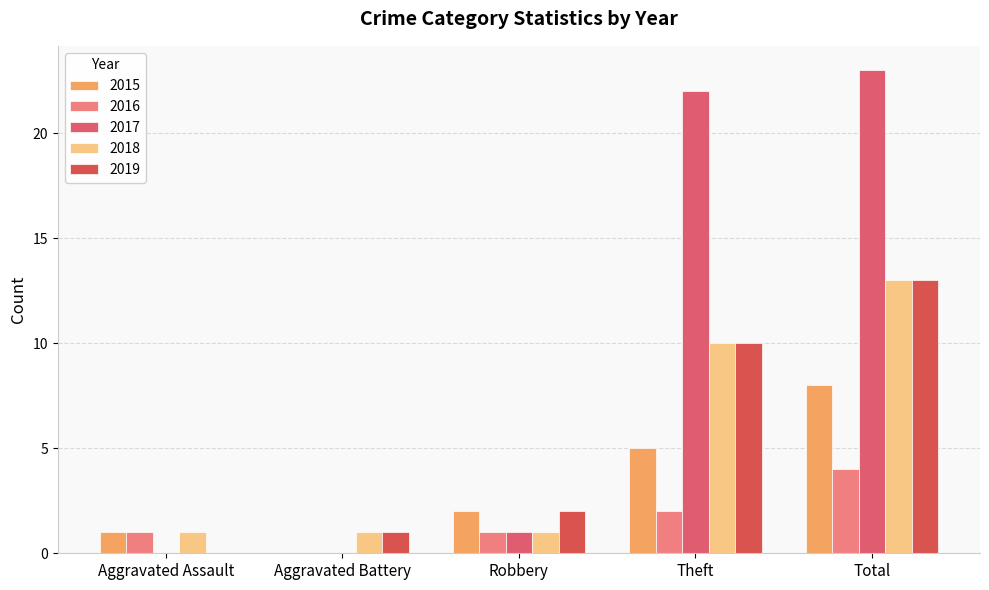

The 2016 series shows 4 at Total. True or false?

True